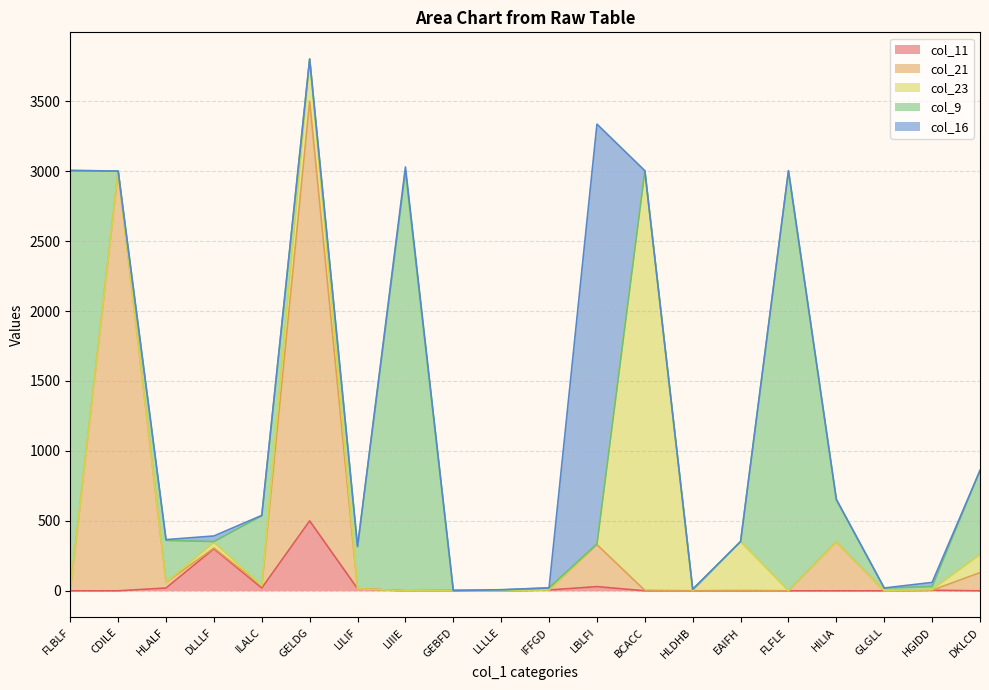

Which series has the largest total across all categories?

col_9